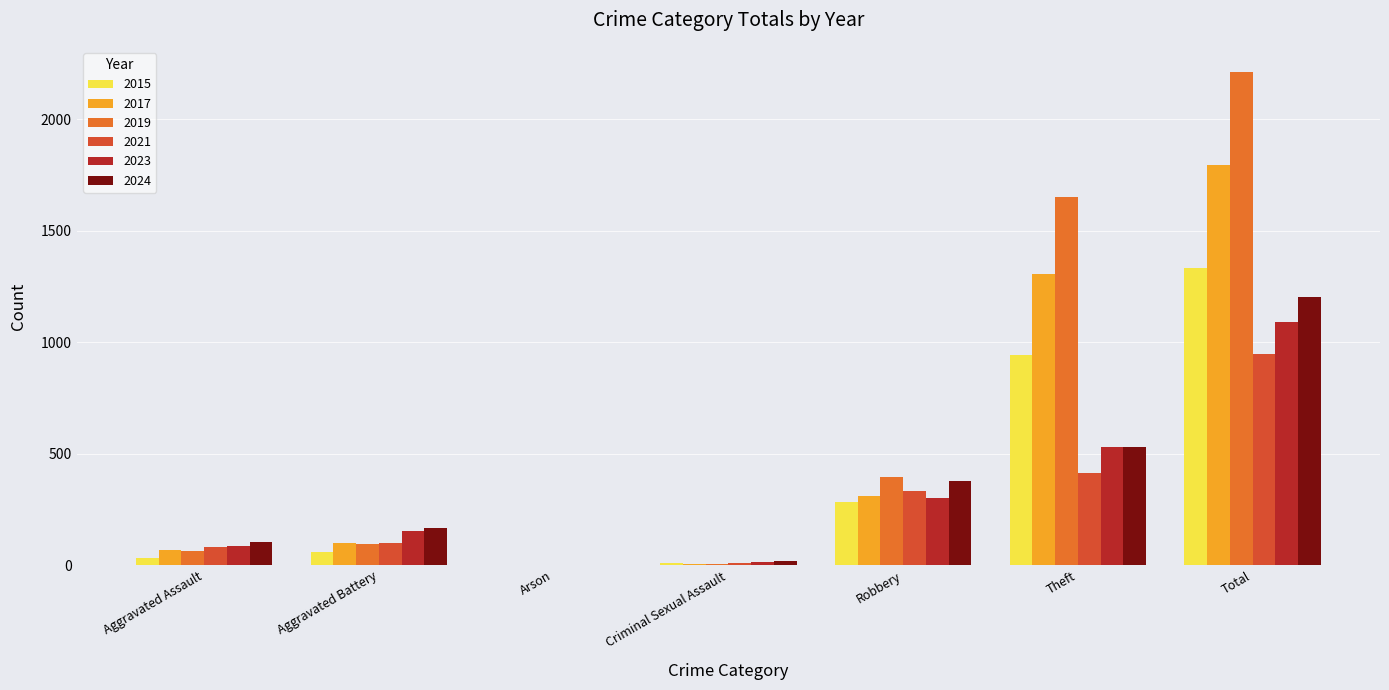

The value of 2017 at Criminal Sexual Assault is 1. True or false?

False